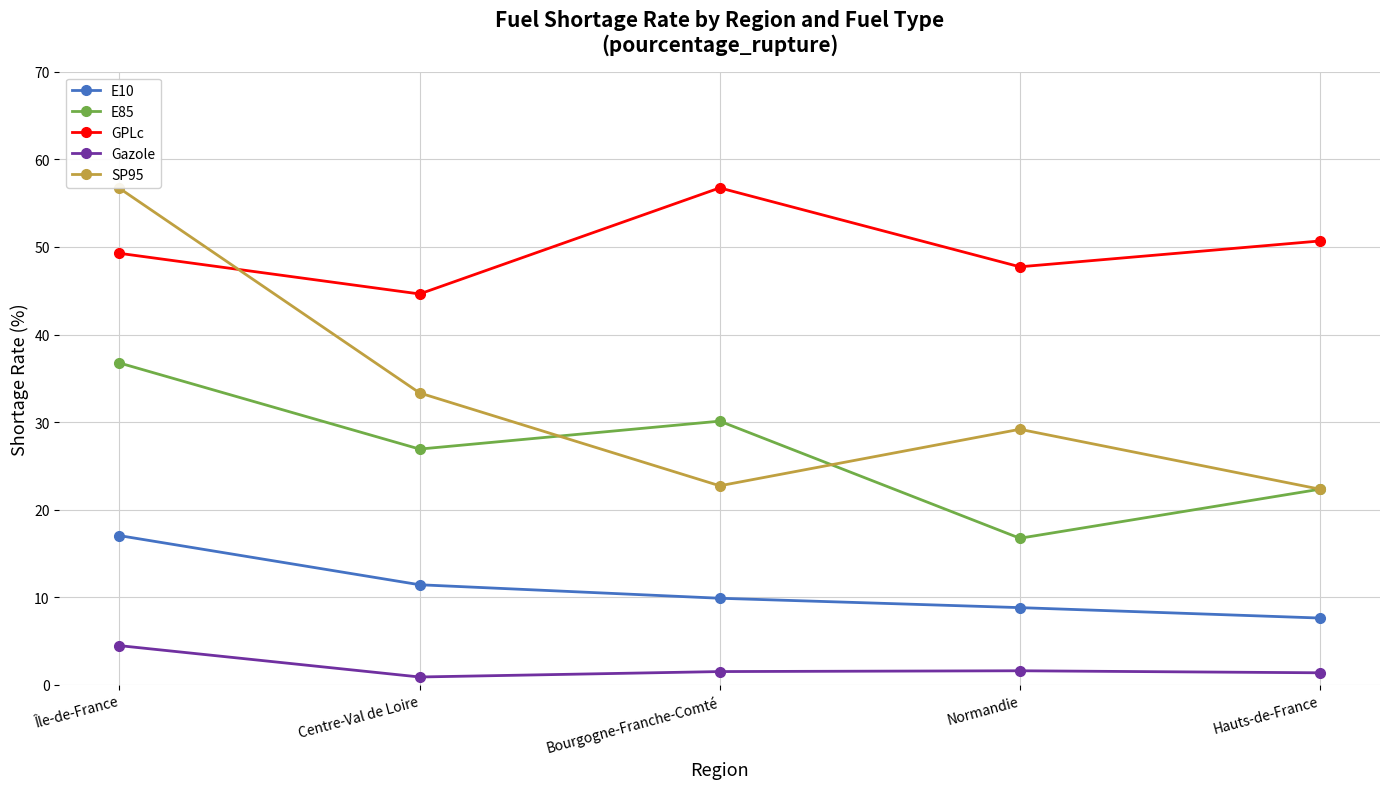

What is the difference between the maximum and minimum values in the Gazole series?

3.6